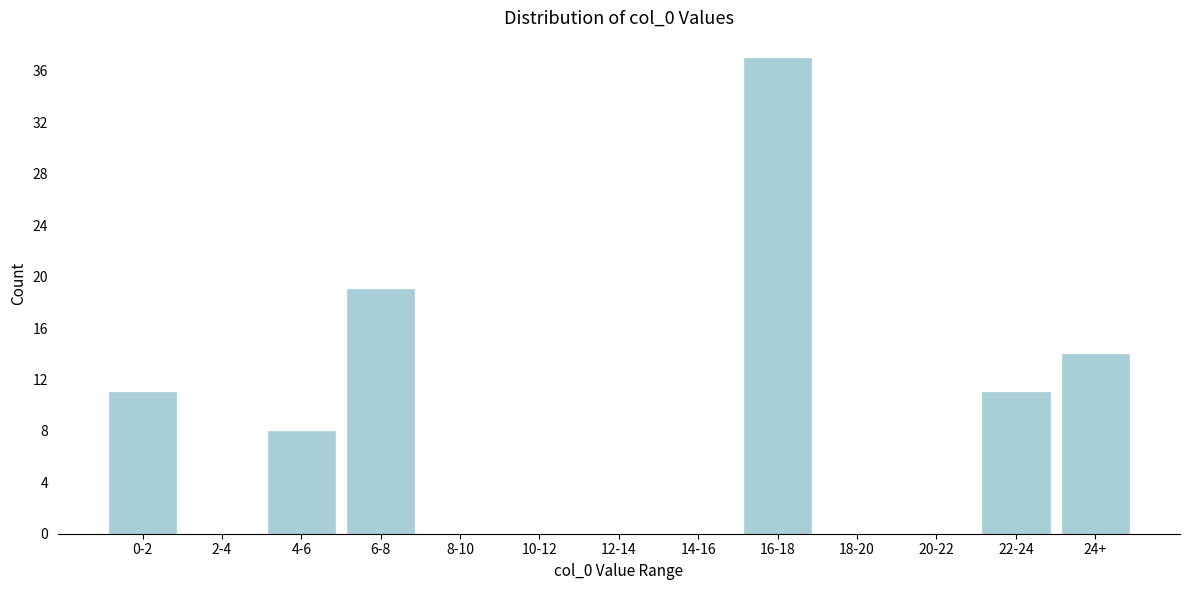

Is it true that the value at 22-24 is 7?

False